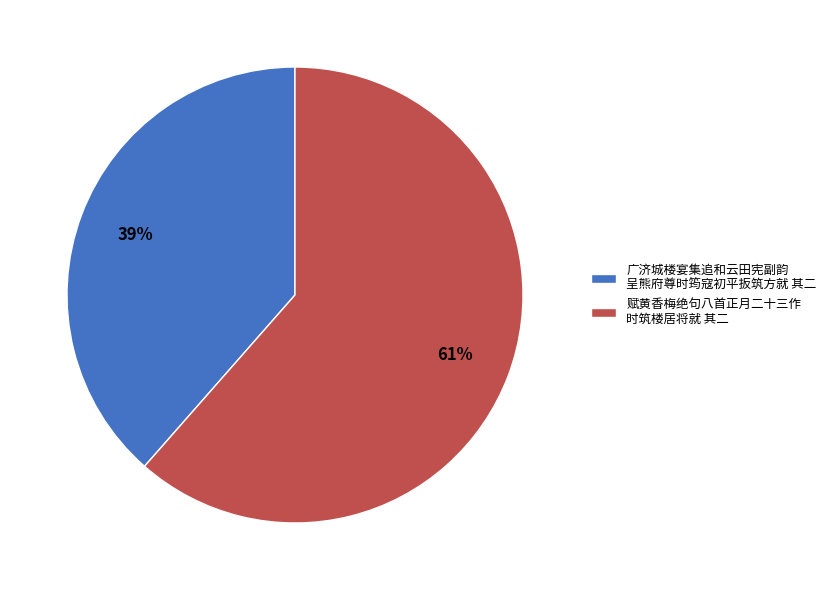

The 赋黄香梅绝句八首正月二十三作 时筑楼居将就 其二 slice represents 50% of the pie. True or false?

False